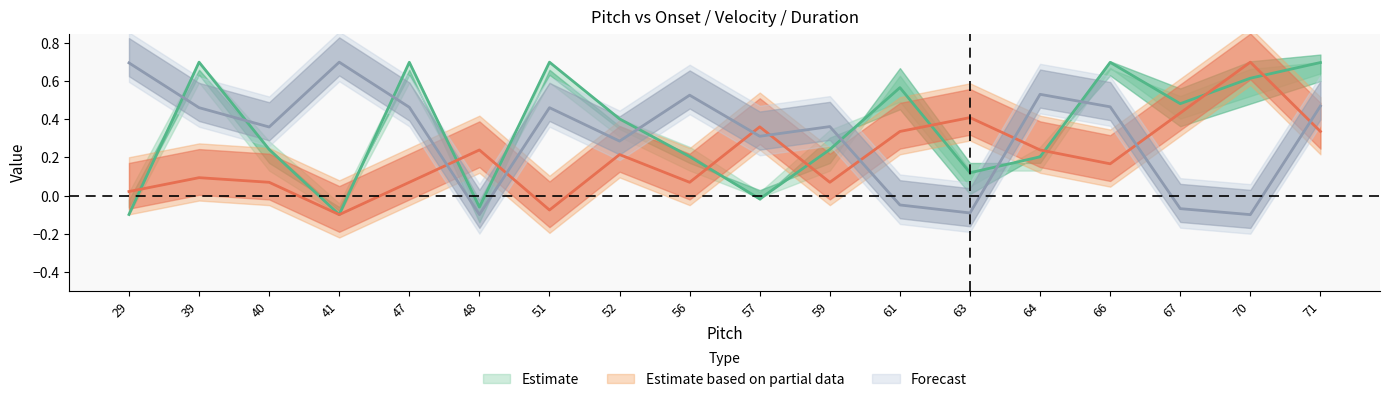

Reading left to right, what are all the values shown in this chart?

mean_onset: -0.1	0.7	0.2	-0.1	0.7	-0.1	0.7	0.4	0.2	-0.0	0.2	0.6	0.1	0.2	0.7	0.5	0.6	0.7
mean_velocity: 0.0	0.1	0.1	-0.1	0.1	0.2	-0.1	0.2	0.1	0.4	0.1	0.3	0.4	0.2	0.2	0.4	0.7	0.3
mean_duration: 0.7	0.5	0.4	0.7	0.5	-0.1	0.5	0.3	0.5	0.3	0.4	-0.0	-0.1	0.5	0.5	-0.1	-0.1	0.5